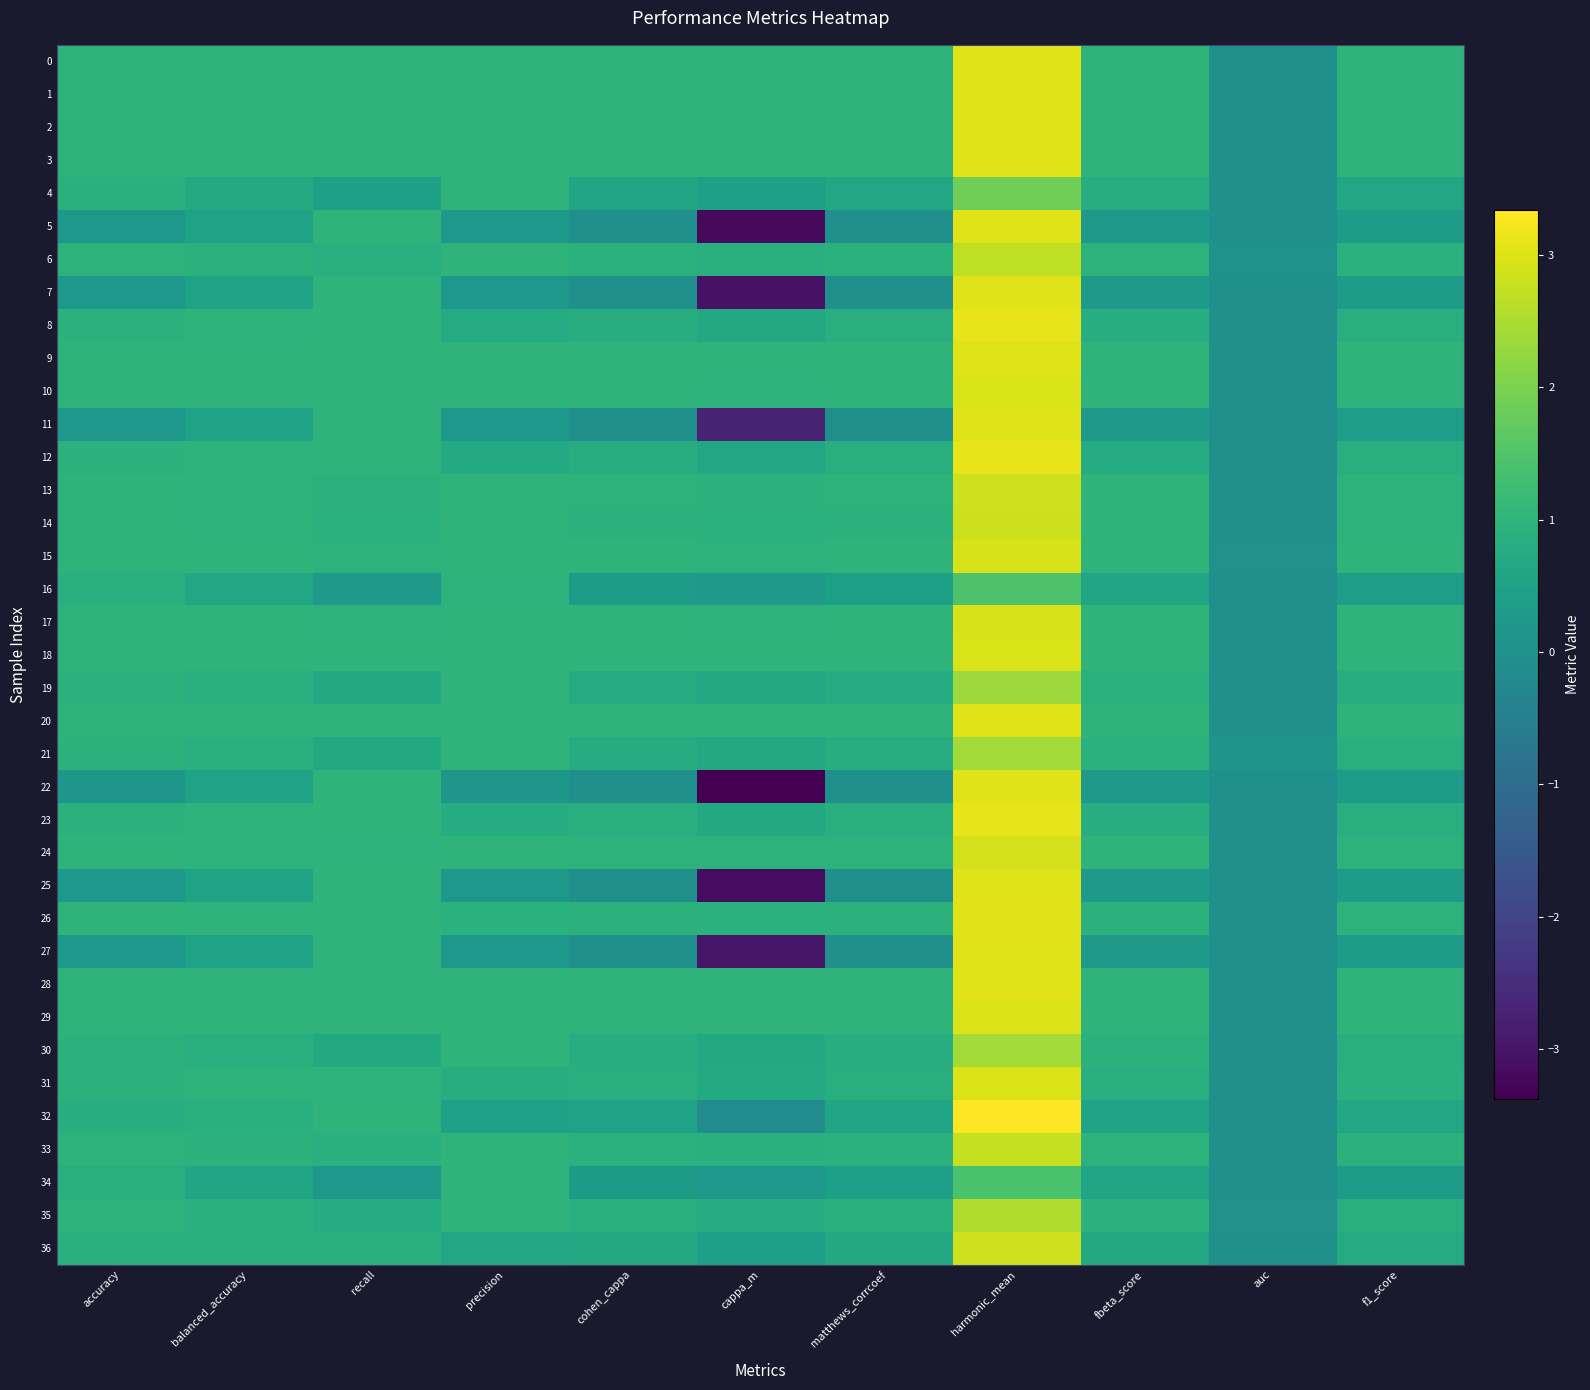

Which has a higher value, cohen_cappa or recall?

cohen_cappa